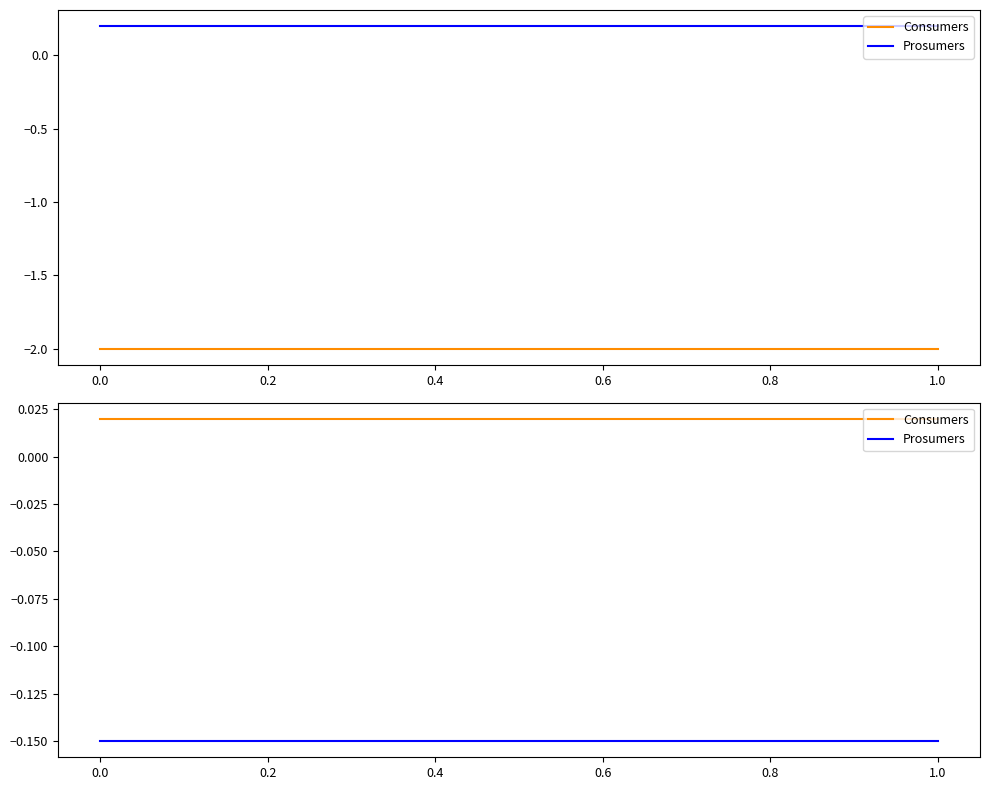

True or false: Consumers and Prosumers intersect in this chart.

False